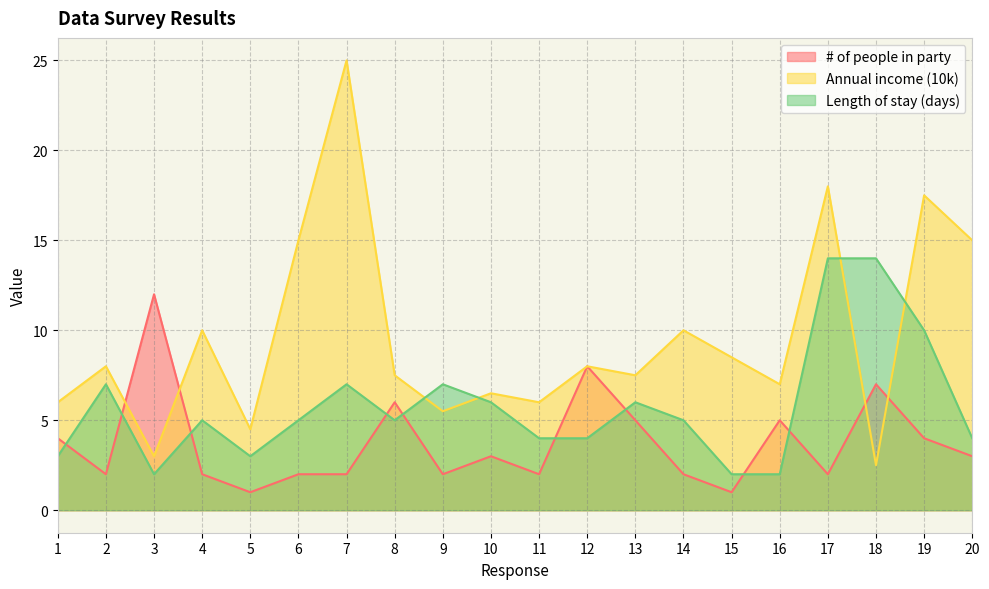

List the series in order of their peak value, highest first.

Annual income (10k), Length of stay (days), # of people in party